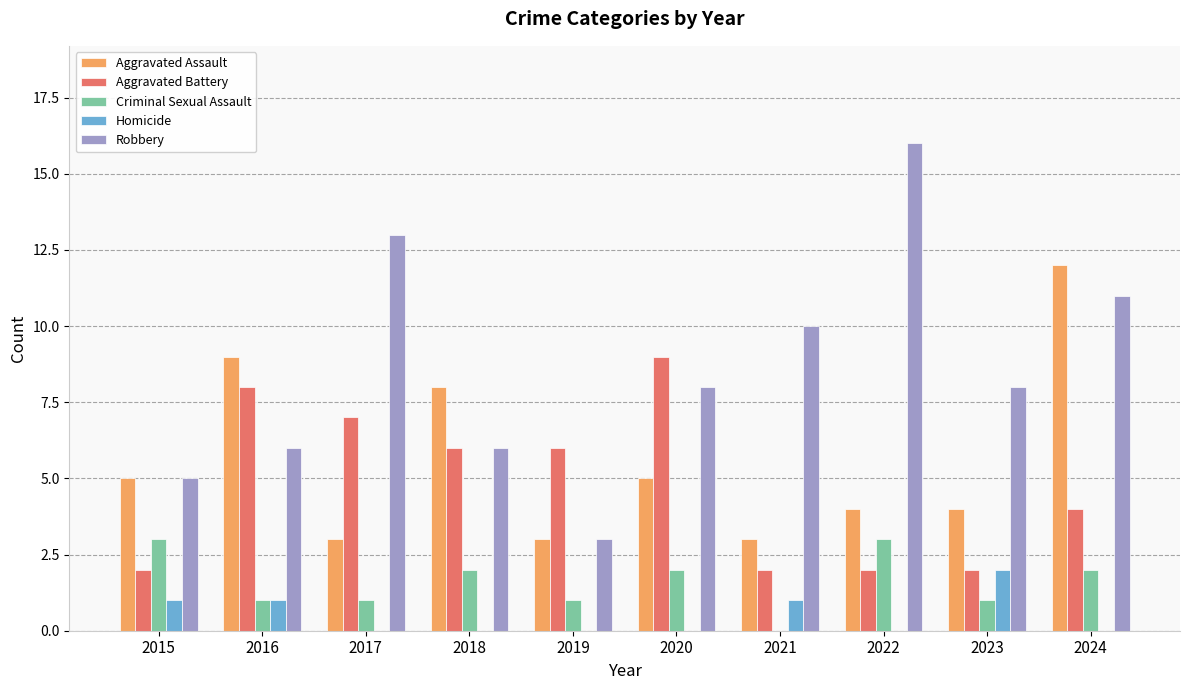

Reading left to right, list all the values displayed in this chart.

Aggravated Assault: 2015=5	2016=9	2017=3	2018=8	2019=3	2020=5	2021=3	2022=4	2023=4	2024=12
Aggravated Battery: 2015=2	2016=8	2017=7	2018=6	2019=6	2020=9	2021=2	2022=2	2023=2	2024=4
Criminal Sexual Assault: 2015=3	2016=1	2017=1	2018=2	2019=1	2020=2	2021=0	2022=3	2023=1	2024=2
Homicide: 2015=1	2016=1	2017=0	2018=0	2019=0	2020=0	2021=1	2022=0	2023=2	2024=0
Robbery: 2015=5	2016=6	2017=13	2018=6	2019=3	2020=8	2021=10	2022=16	2023=8	2024=11